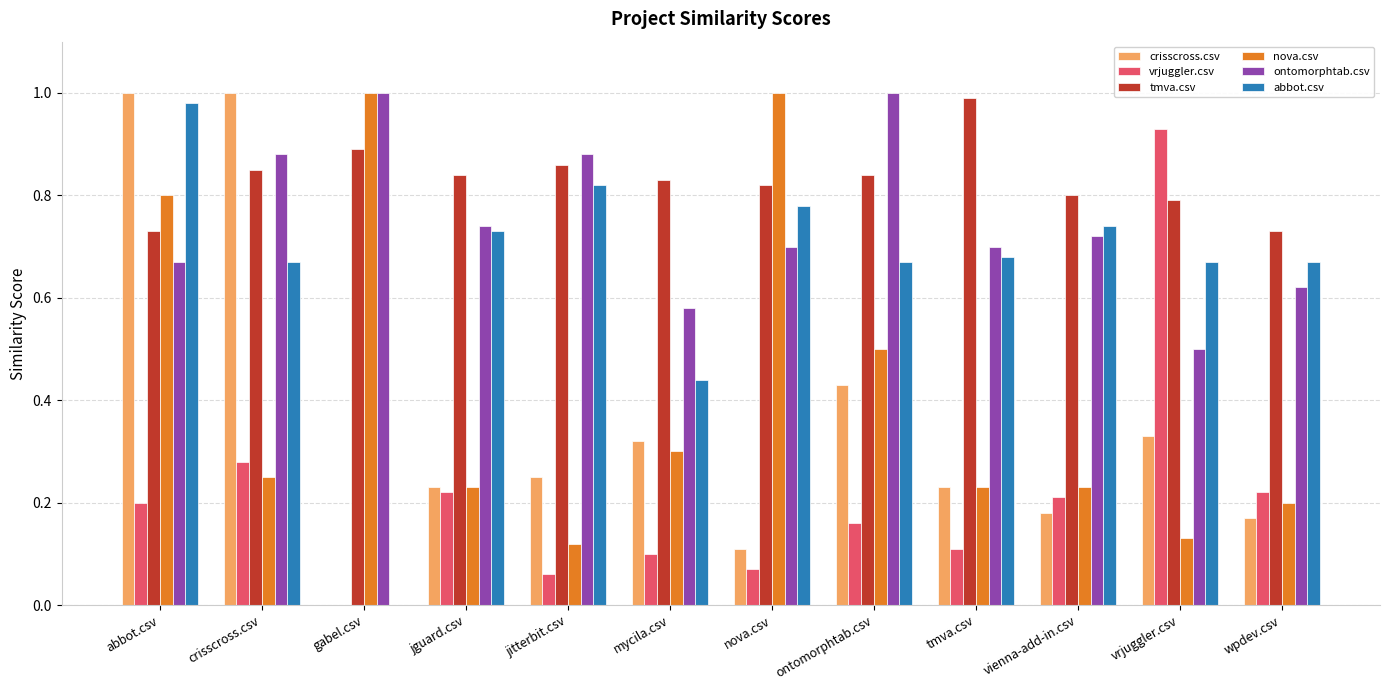

The abbot.csv series shows 1.1 at jguard.csv. True or false?

False